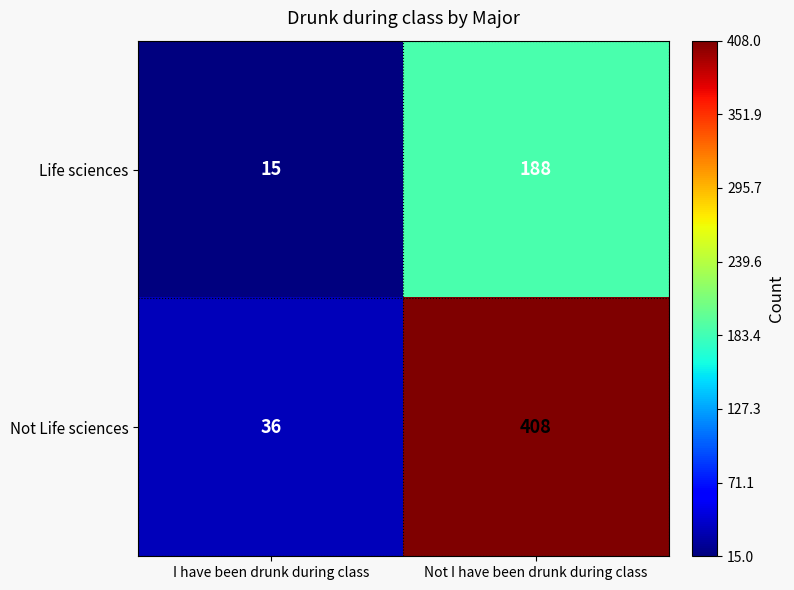

What is the difference between the maximum and minimum values in the Not Life sciences series?

372